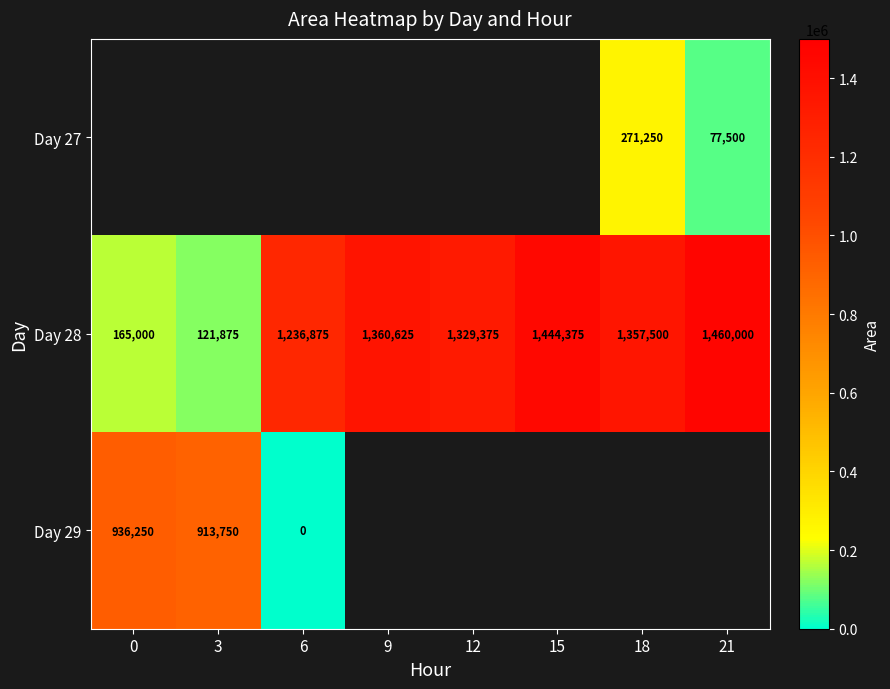

True or false: Day 28 has a value of 1236875 at 6.

True